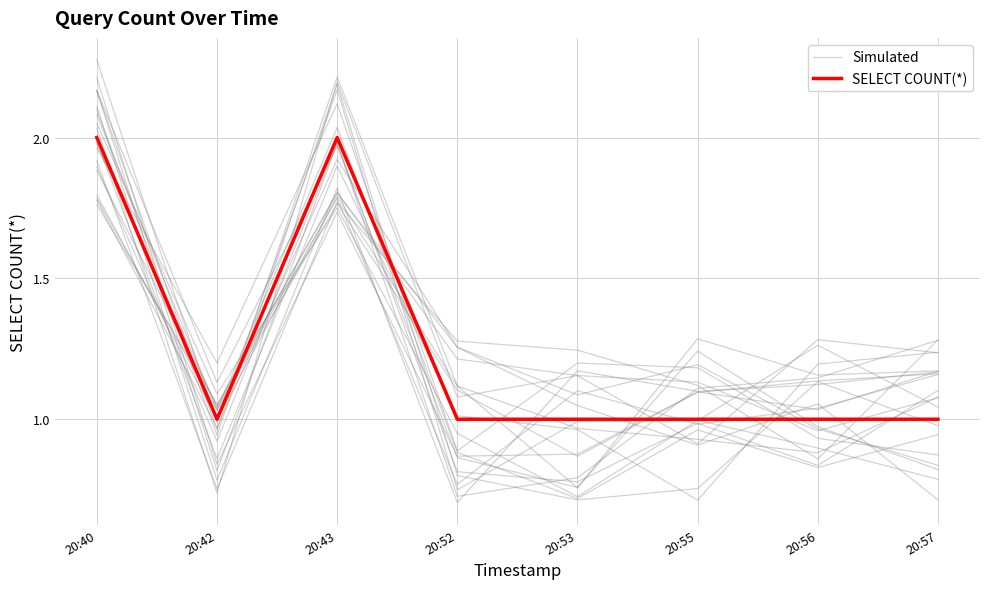

At which category is the sum across all series the highest?

20:43